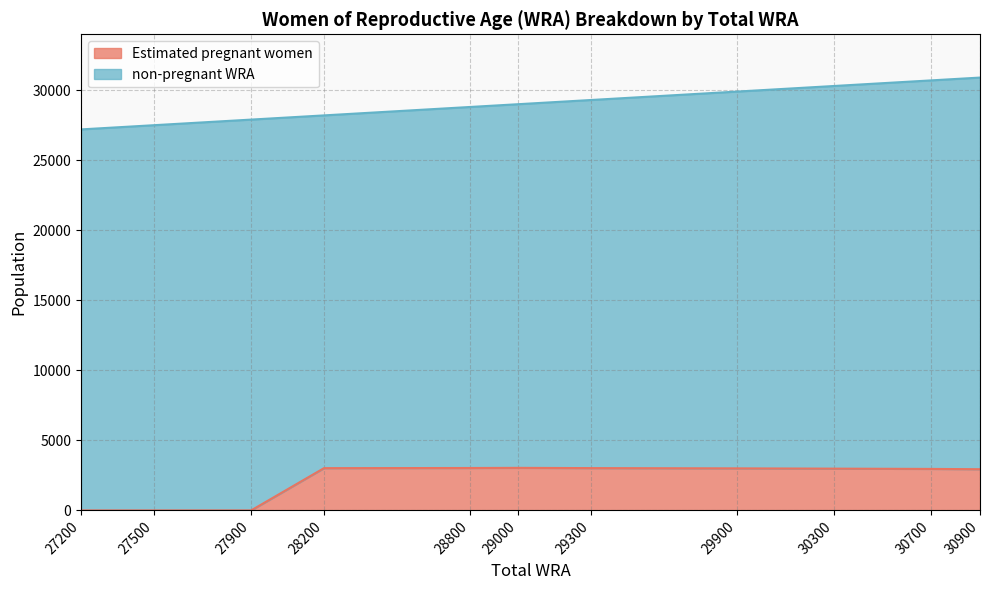

Reading right to left, list all the values displayed in this chart.

2941.9	2962.8	2982.9	3002.2	3020.7	3038.4	3028.4	3018.0	0.0	0.0	0.0